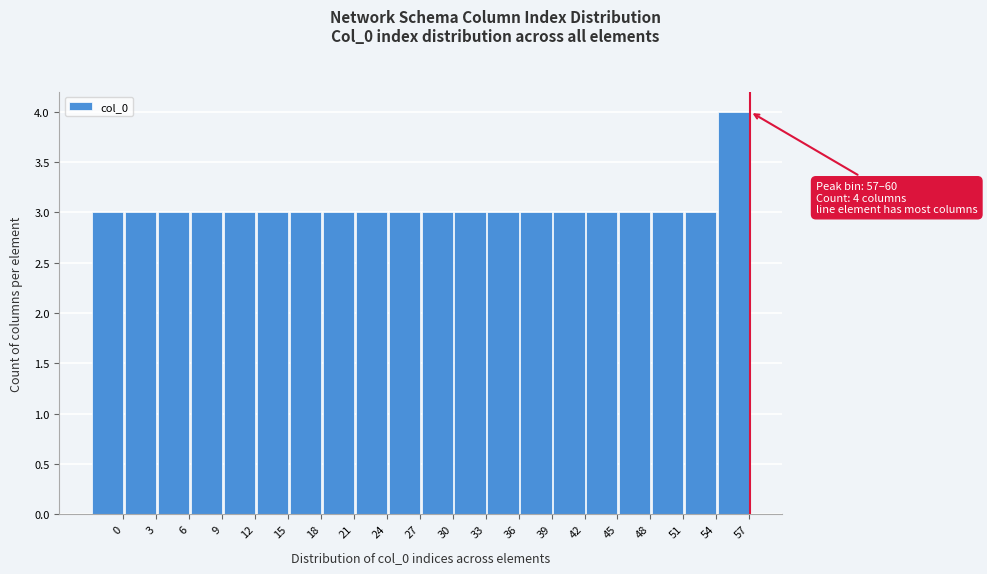

Reading left to right, extract all data points from this chart.

0=3	3=3	6=3	9=3	12=3	15=3	18=3	21=3	24=3	27=3	30=3	33=3	36=3	39=3	42=3	45=3	48=3	51=3	54=3	57=4